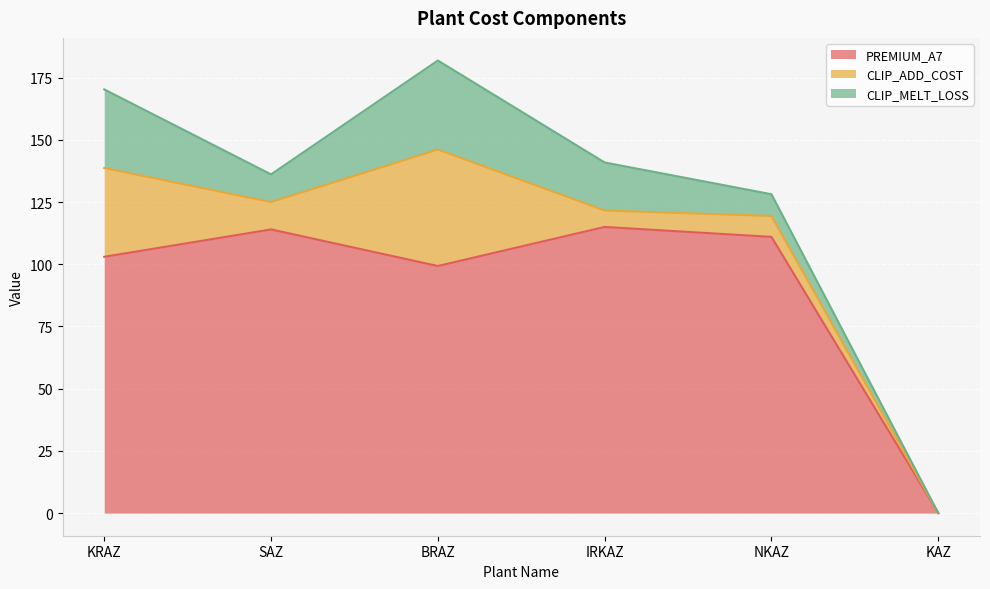

Which has a higher value, IRKAZ or SAZ?

IRKAZ